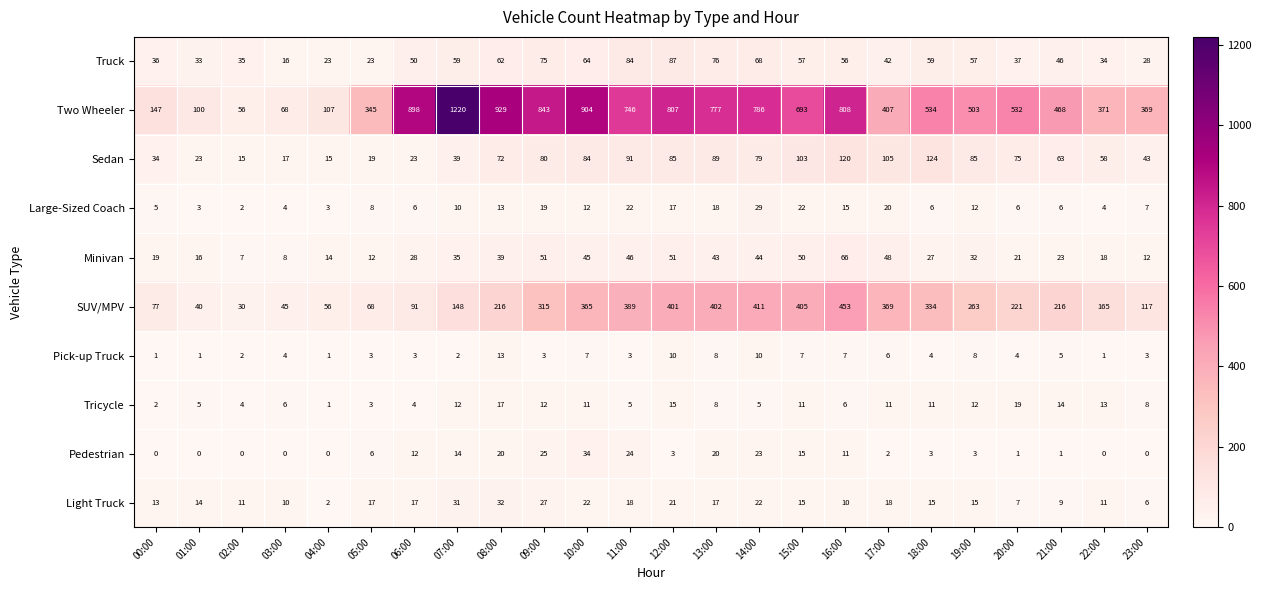

What is the maximum value shown in the chart?

1220